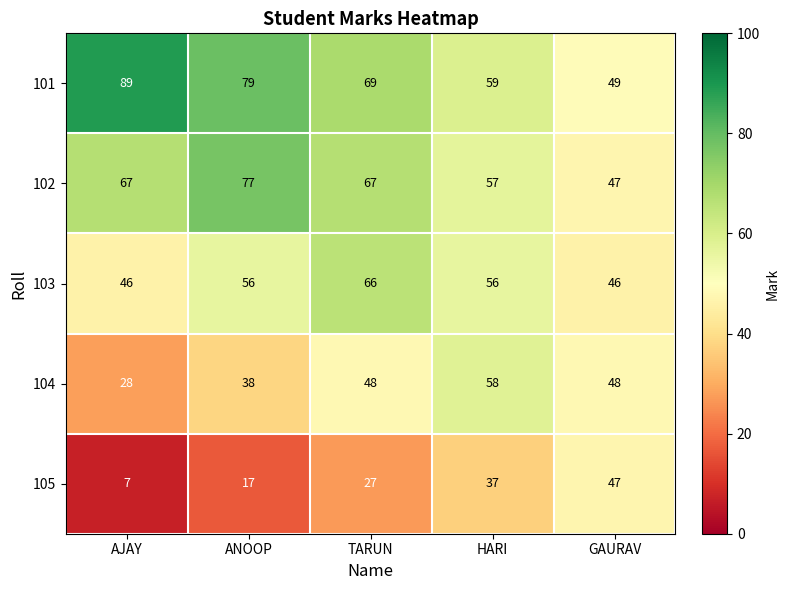

Read the 102 value at GAURAV.

47